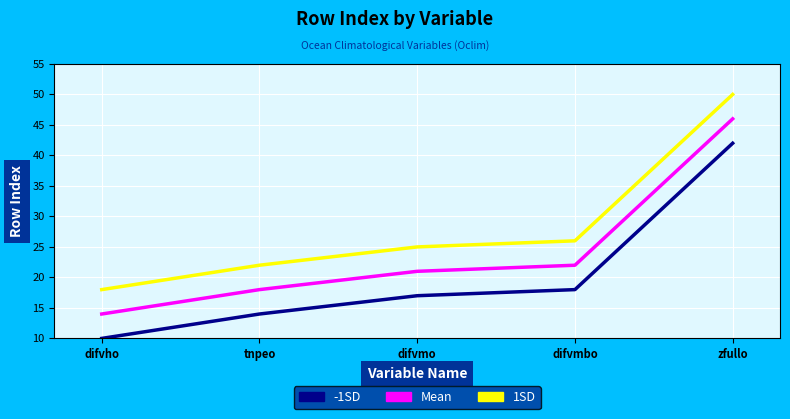

List the series in order of their peak value, lowest first.

-1SD, Mean, 1SD